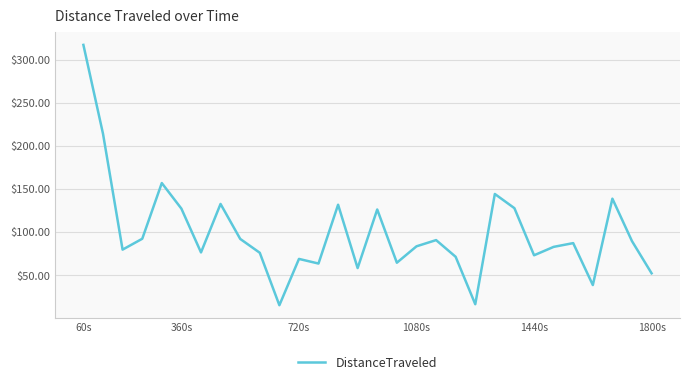

What is the minimum value shown in the chart?

15.2